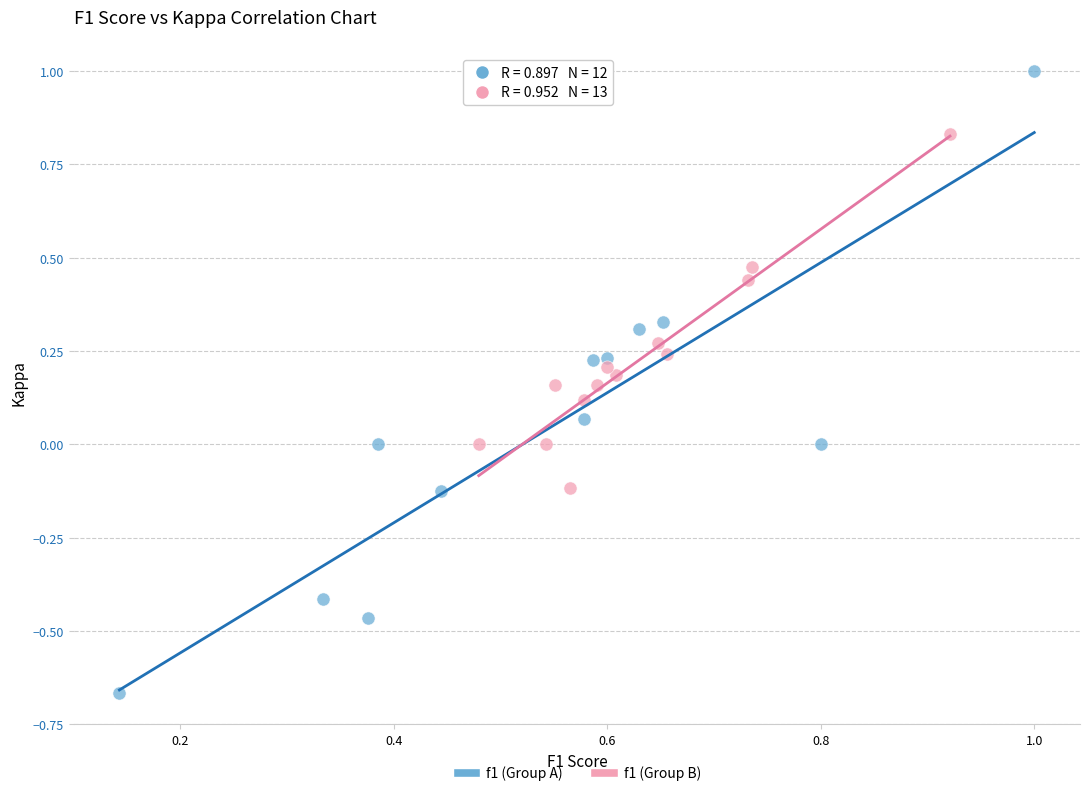

Which series contains the highest Y value?

f1 (Group A)